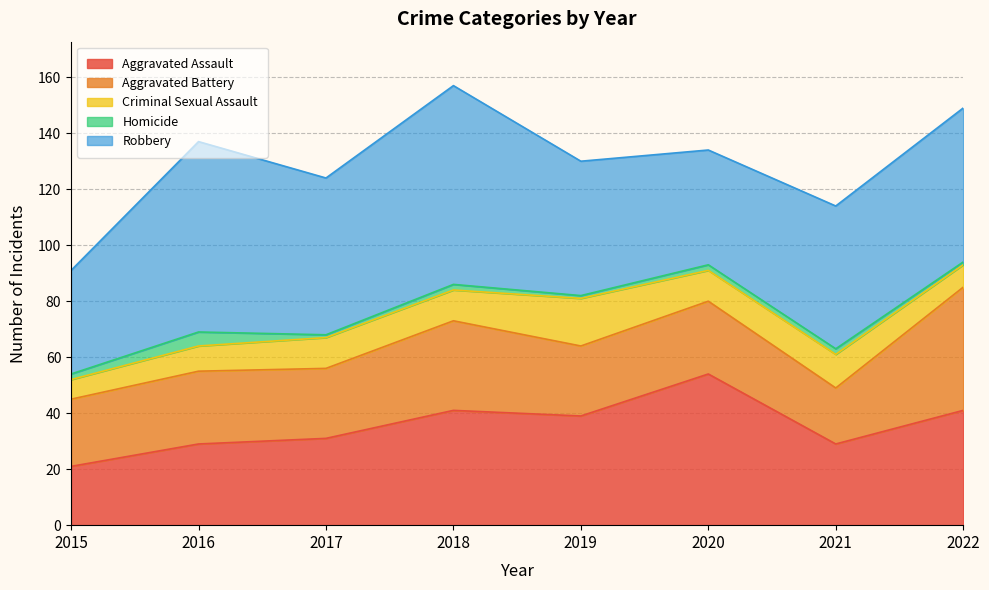

What is the value of the Aggravated Battery point at the 6th from the left?

26